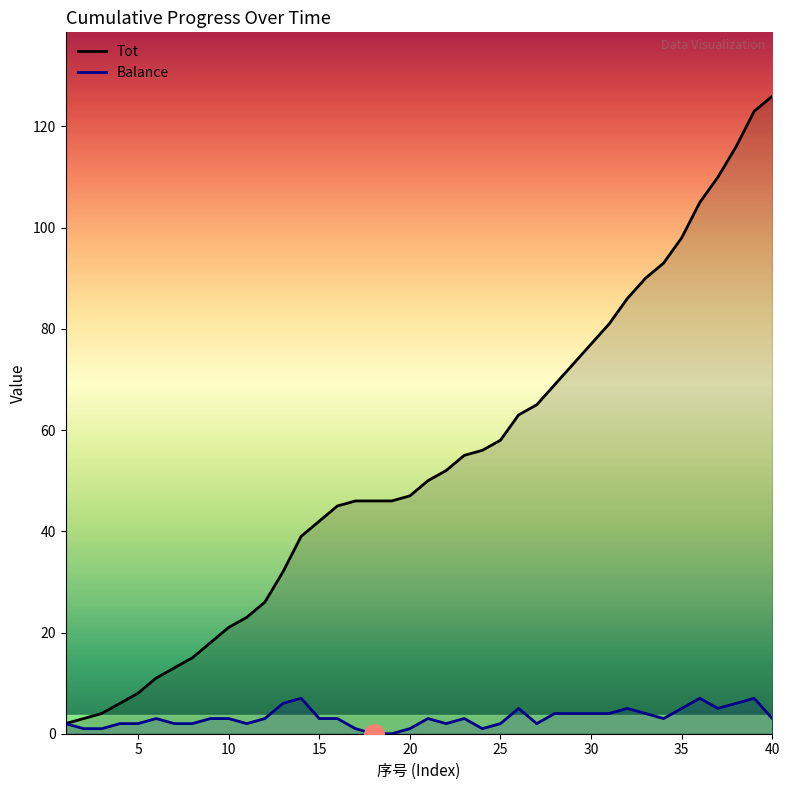

Which series has the largest range (max minus min)?

Tot